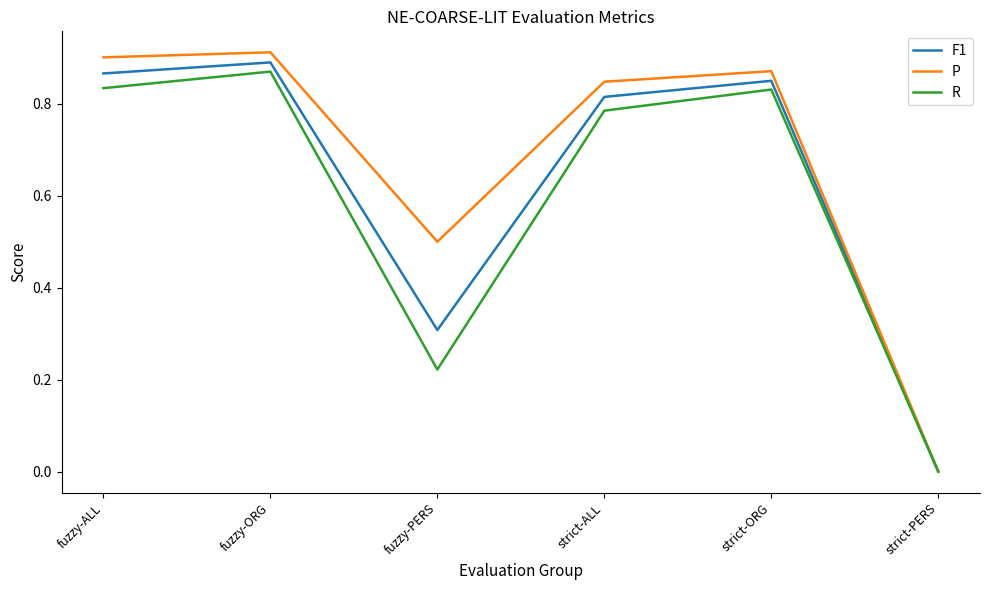

At which category is the sum across all series the highest?

fuzzy-ORG